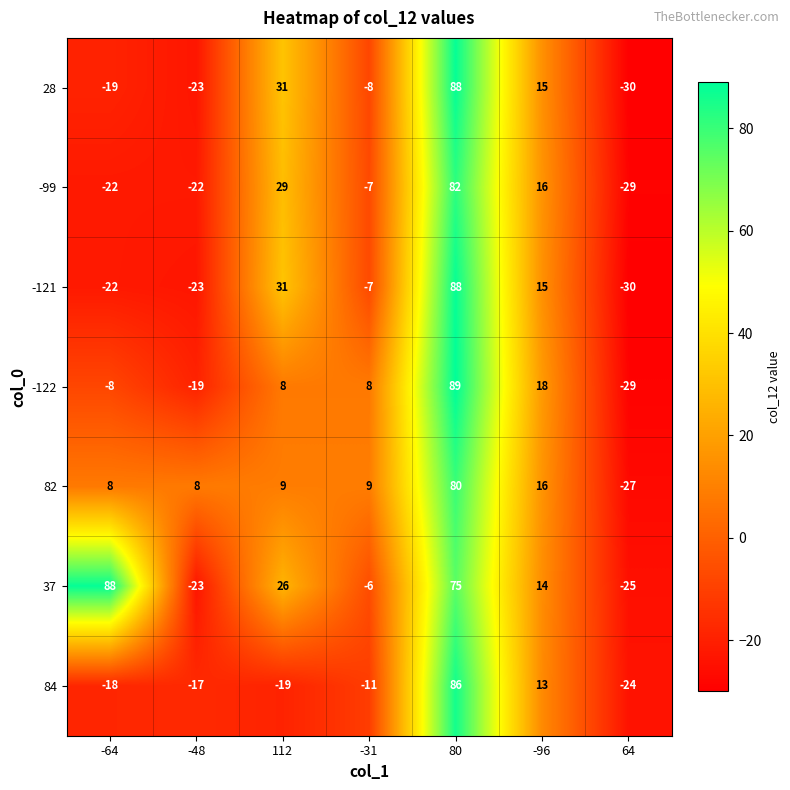

What is the difference between the -99 values at -96 and -64?

38